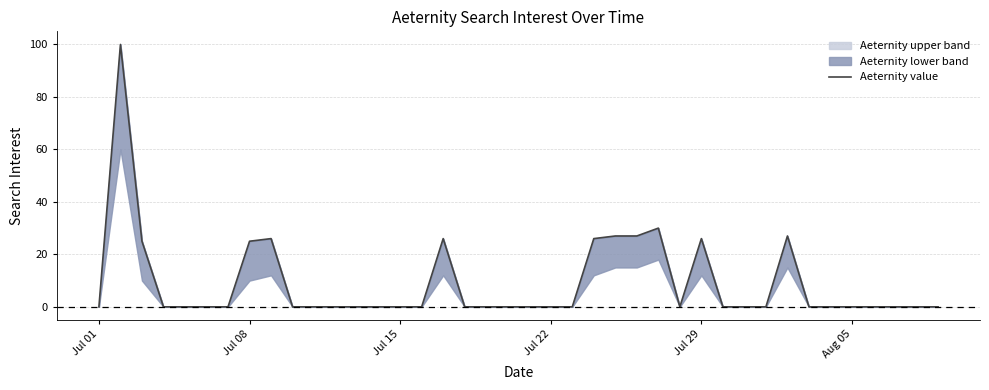

Reading right to left, transcribe all the data shown in this chart.

0	0	0	0	0	0	0	27	0	0	0	26	0	30	27	27	26	0	0	0	0	0	0	26	0	0	0	0	0	0	0	26	25	0	0	0	0	25	100	0